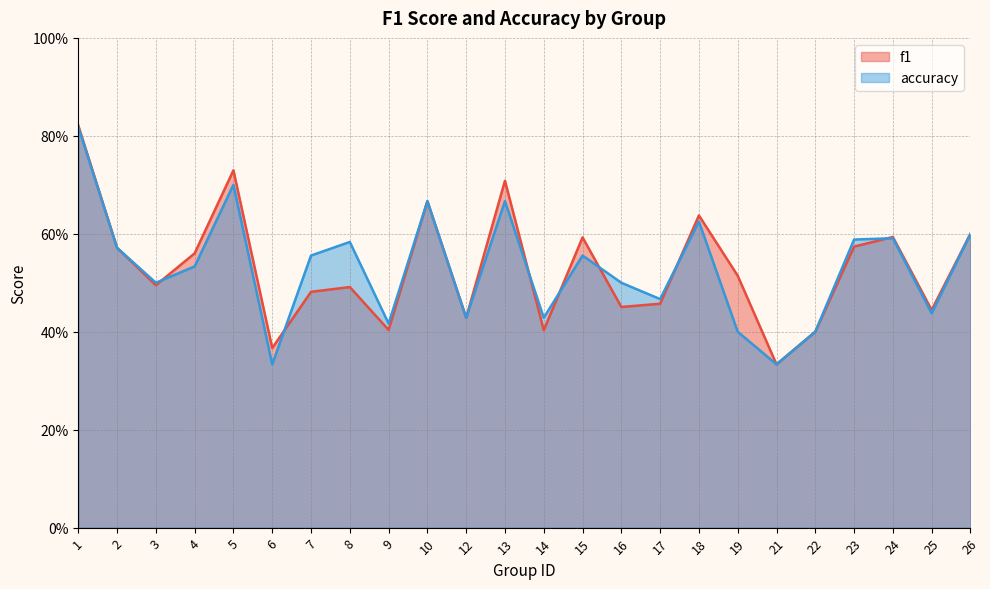

List the labels in order of f1 value, largest first.

1, 5, 13, 10, 18, 26, 24, 15, 23, 2, 4, 19, 3, 8, 7, 17, 16, 25, 12, 9, 14, 22, 6, 21